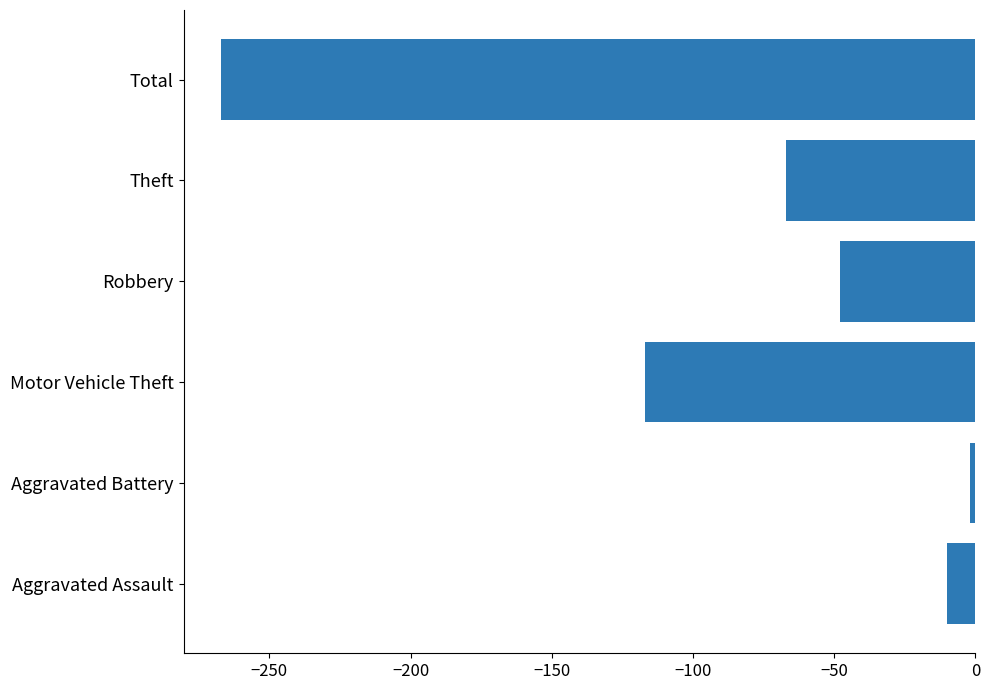

Between Motor Vehicle Theft and Theft, which is larger?

Theft